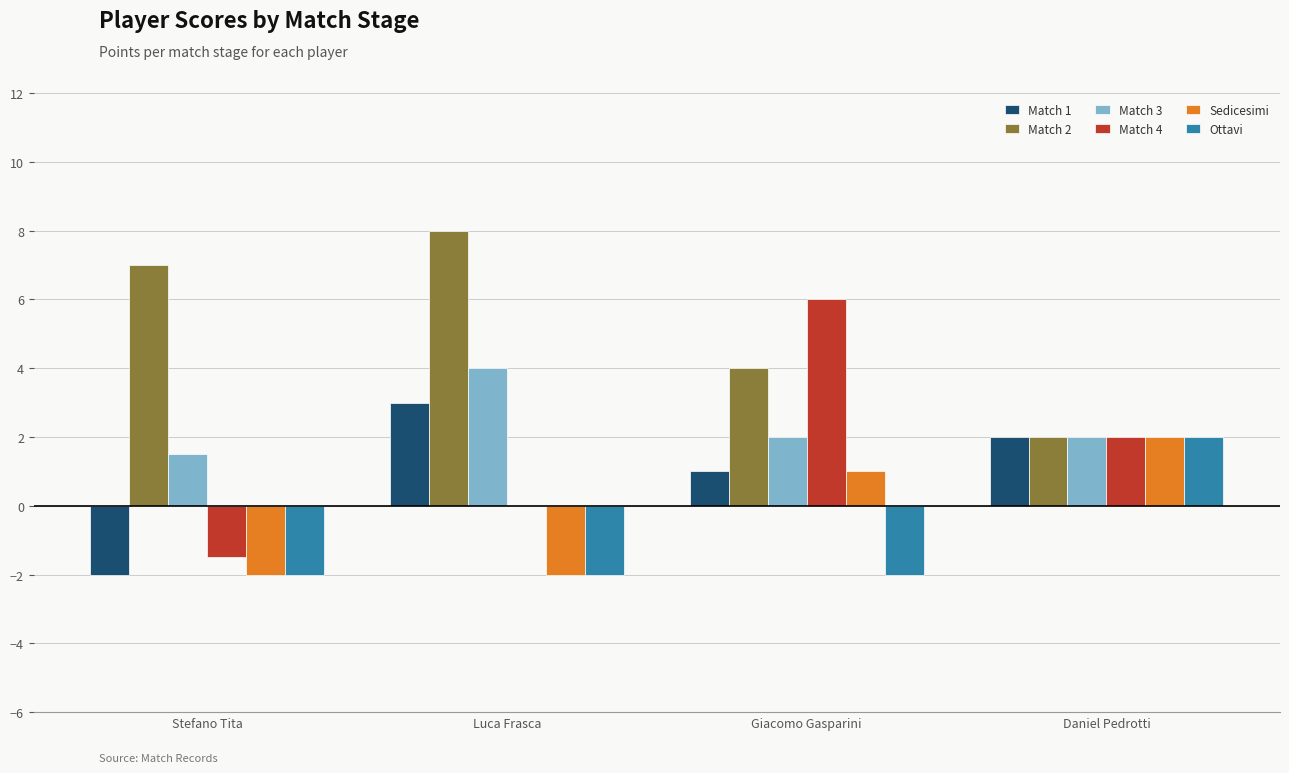

What is the sum of the Match 3 values at Luca Frasca and Daniel Pedrotti?

6.0